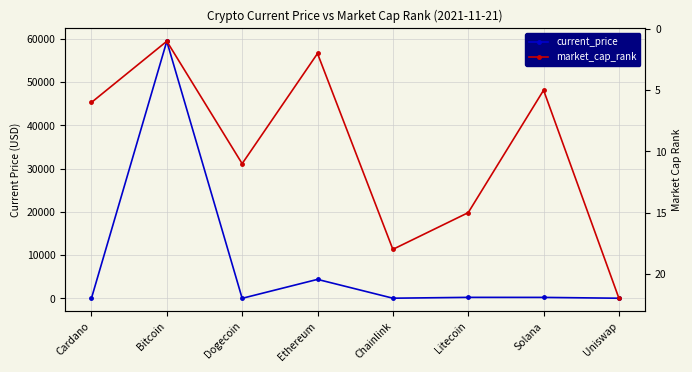

Is it true that market_cap_rank equals 0.7 at Bitcoin?

False